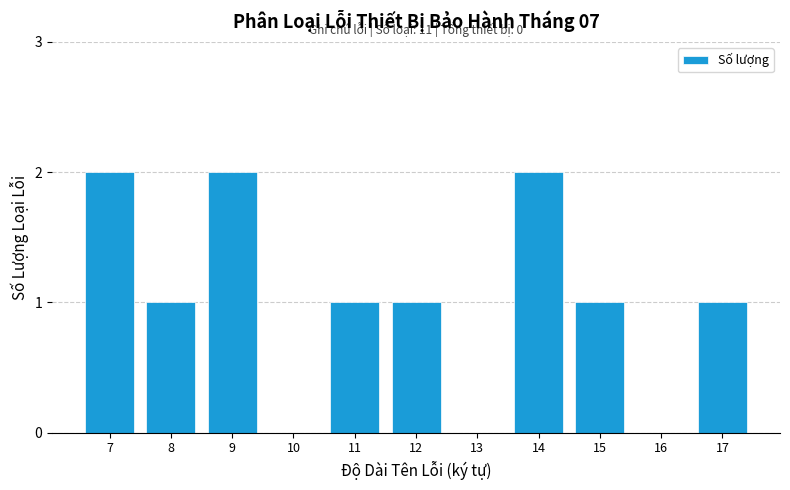

Reading left to right, transcribe all the data shown in this chart.

7=2	8=1	9=2	10=0	11=1	12=1	13=0	14=2	15=1	16=0	17=1